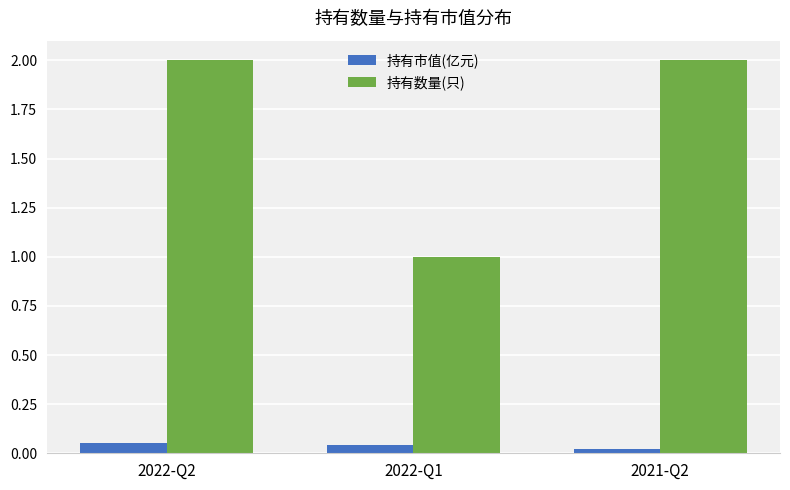

What is the approximate value of 持有数量(只) at 2022-Q2?

2.0